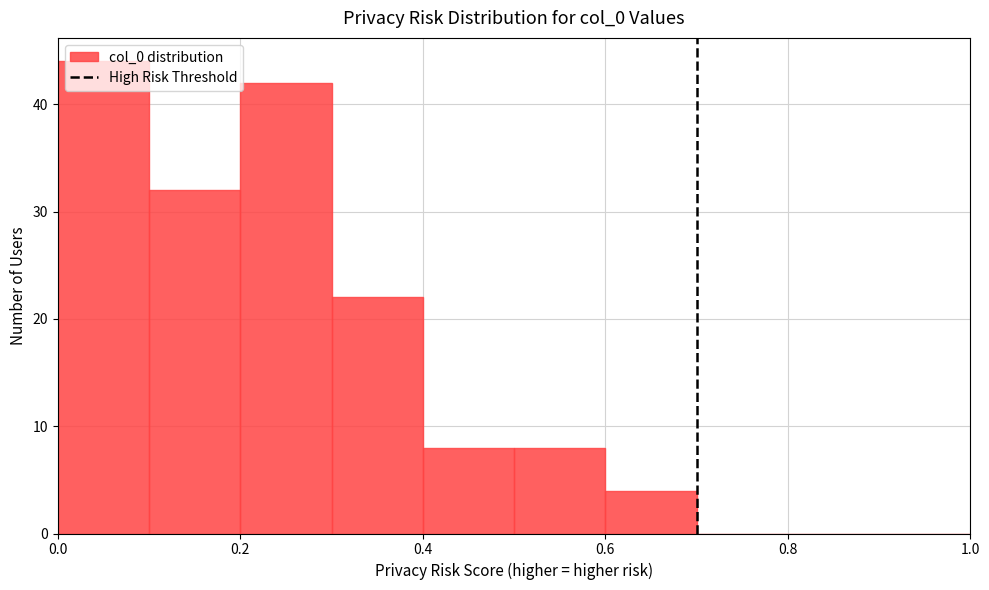

What is the height of the bar covering 0.2 to 0.3 on the x-axis? The values are not printed on the chart, so give them approximately, as read against the axis.

42